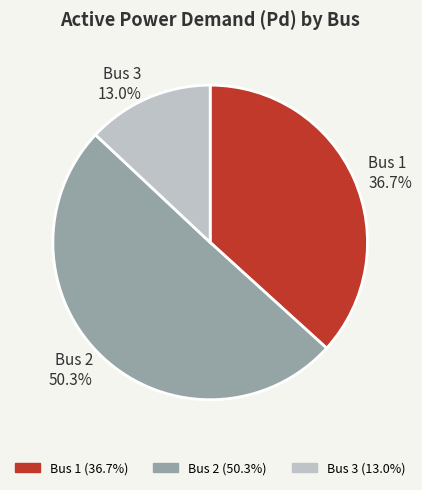

Rank the categories by value from highest to lowest.

Bus 2, Bus 1, Bus 3